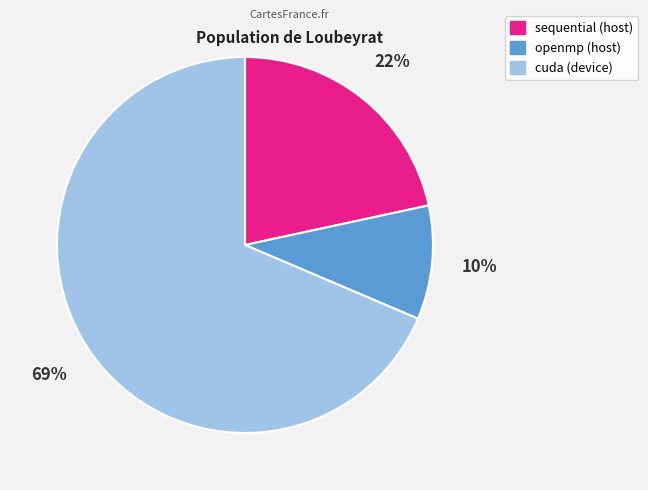

What is the smallest slice in the pie chart?

openmp (host)